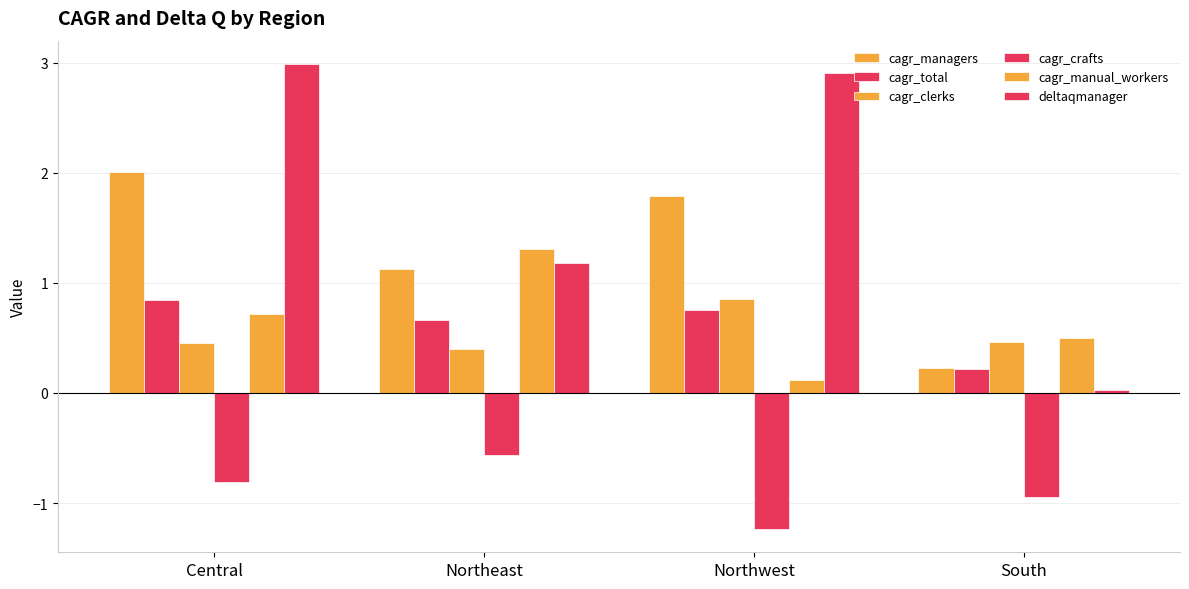

What is the sum of all deltaqmanager values?

7.1